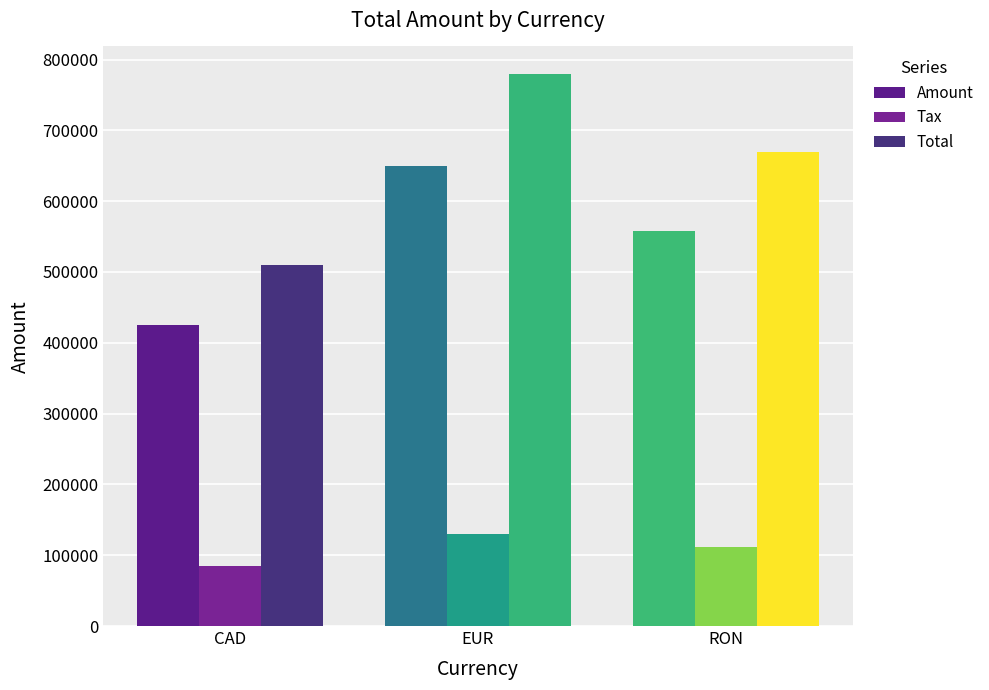

Rank the series at CAD from highest to lowest value.

Total, Amount, Tax